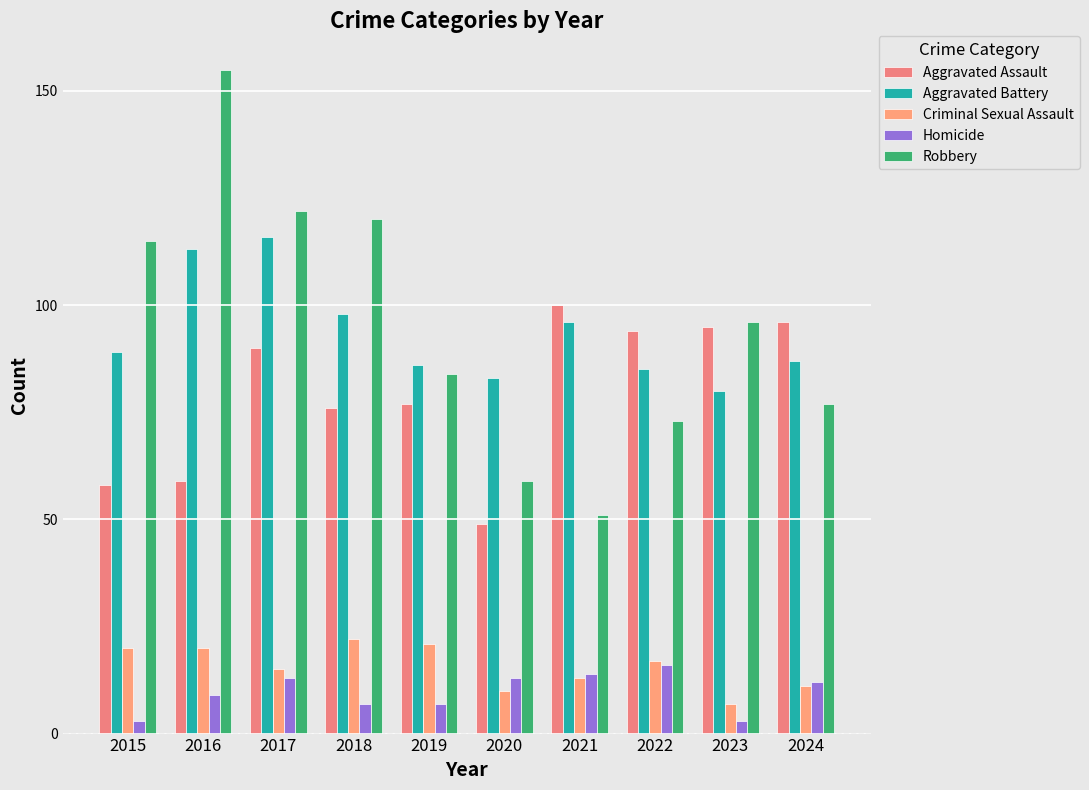

What is the spread (max minus min) of values at 2016?

146